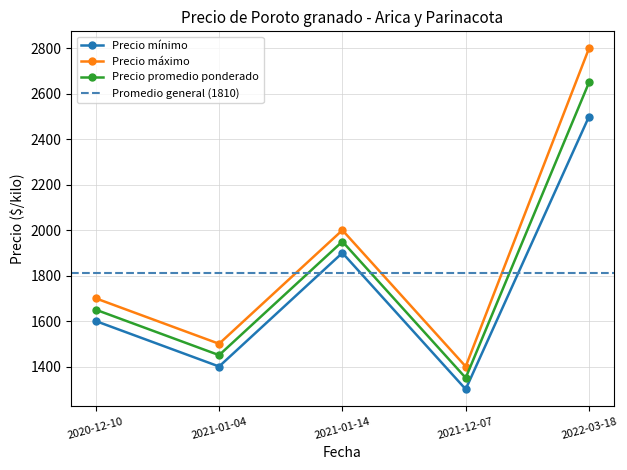

What is the difference between the highest and lowest values at 2021-12-07?

100